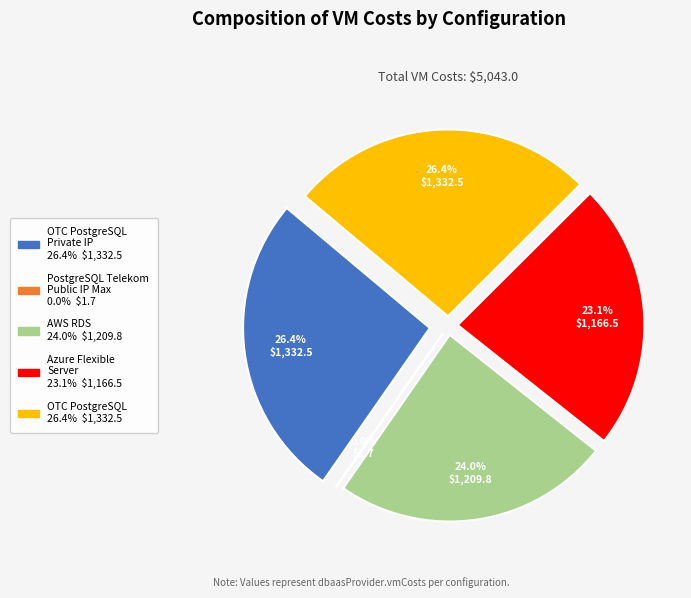

Is there a majority slice in this chart?

No